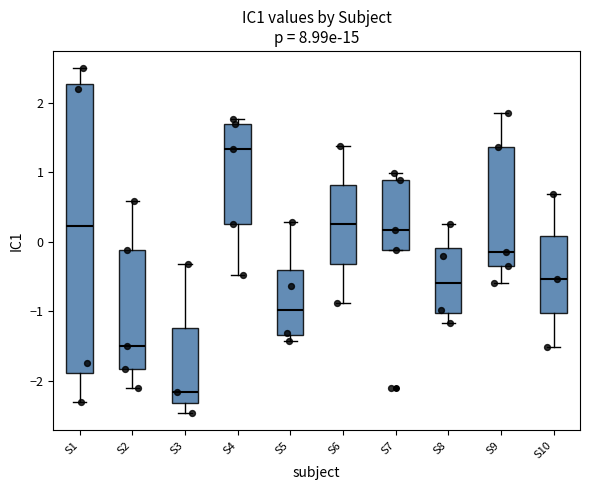

Which box is the tallest, from its lower edge to its upper edge?

S1